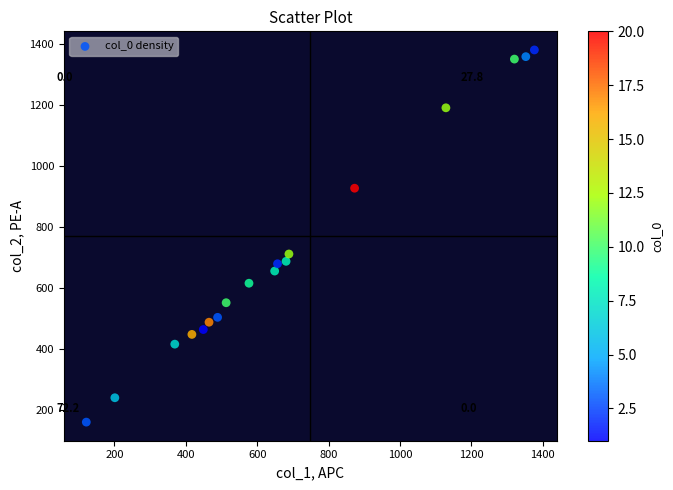

What Y value in the scatter plot is closest to 771?

712